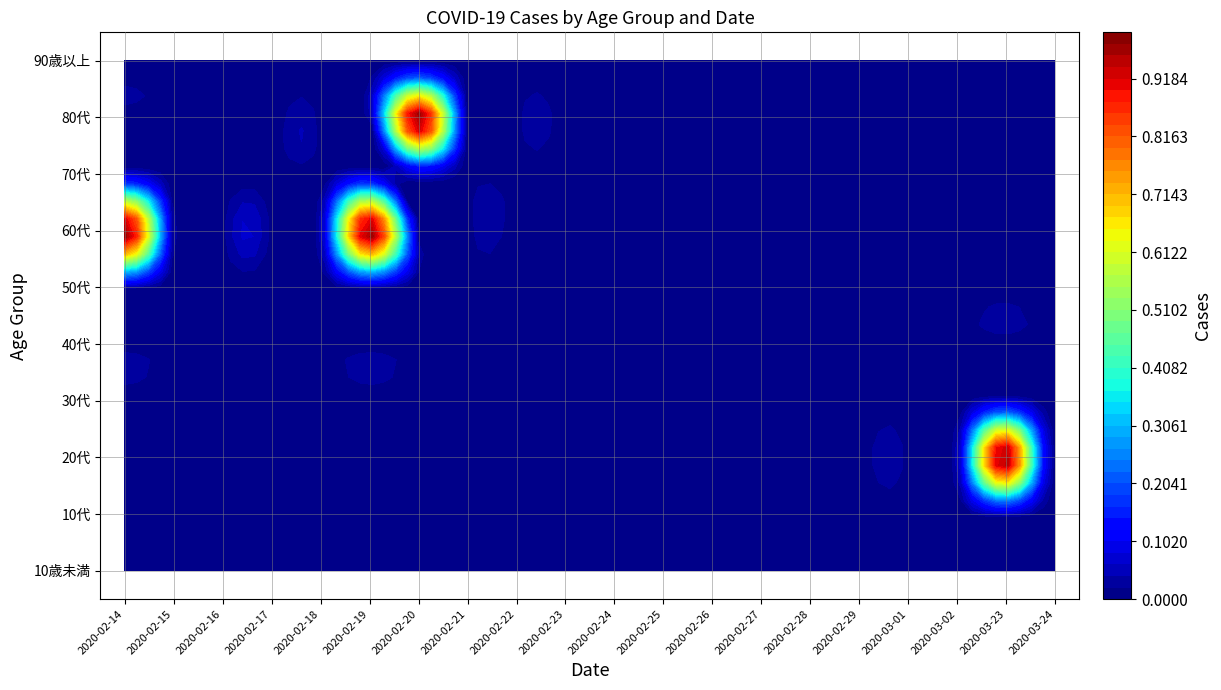

Reading left to right, extract all data points from this chart.

10歳未満: 2020-02-14=0	2020-02-15=0	2020-02-16=0	2020-02-17=0	2020-02-18=0	2020-02-19=0	2020-02-20=0	2020-02-21=0	2020-02-22=0	2020-02-23=0	2020-02-24=0	2020-02-25=0	2020-02-26=0	2020-02-27=0	2020-02-28=0	2020-02-29=0	2020-03-01=0	2020-03-02=0	2020-03-23=0	2020-03-24=0
10代: 2020-02-14=0	2020-02-15=0	2020-02-16=0	2020-02-17=0	2020-02-18=0	2020-02-19=0	2020-02-20=0	2020-02-21=0	2020-02-22=0	2020-02-23=0	2020-02-24=0	2020-02-25=0	2020-02-26=0	2020-02-27=0	2020-02-28=0	2020-02-29=0	2020-03-01=0	2020-03-02=0	2020-03-23=0	2020-03-24=0
20代: 2020-02-14=0	2020-02-15=0	2020-02-16=0	2020-02-17=0	2020-02-18=0	2020-02-19=0	2020-02-20=0	2020-02-21=0	2020-02-22=0	2020-02-23=0	2020-02-24=0	2020-02-25=0	2020-02-26=0	2020-02-27=0	2020-02-28=0	2020-02-29=0	2020-03-01=0	2020-03-02=0	2020-03-23=1	2020-03-24=0
30代: 2020-02-14=0	2020-02-15=0	2020-02-16=0	2020-02-17=0	2020-02-18=0	2020-02-19=0	2020-02-20=0	2020-02-21=0	2020-02-22=0	2020-02-23=0	2020-02-24=0	2020-02-25=0	2020-02-26=0	2020-02-27=0	2020-02-28=0	2020-02-29=0	2020-03-01=0	2020-03-02=0	2020-03-23=0	2020-03-24=0
40代: 2020-02-14=0	2020-02-15=0	2020-02-16=0	2020-02-17=0	2020-02-18=0	2020-02-19=0	2020-02-20=0	2020-02-21=0	2020-02-22=0	2020-02-23=0	2020-02-24=0	2020-02-25=0	2020-02-26=0	2020-02-27=0	2020-02-28=0	2020-02-29=0	2020-03-01=0	2020-03-02=0	2020-03-23=0	2020-03-24=0
50代: 2020-02-14=0	2020-02-15=0	2020-02-16=0	2020-02-17=0	2020-02-18=0	2020-02-19=0	2020-02-20=0	2020-02-21=0	2020-02-22=0	2020-02-23=0	2020-02-24=0	2020-02-25=0	2020-02-26=0	2020-02-27=0	2020-02-28=0	2020-02-29=0	2020-03-01=0	2020-03-02=0	2020-03-23=0	2020-03-24=0
60代: 2020-02-14=1	2020-02-15=0	2020-02-16=0	2020-02-17=0	2020-02-18=0	2020-02-19=1	2020-02-20=0	2020-02-21=0	2020-02-22=0	2020-02-23=0	2020-02-24=0	2020-02-25=0	2020-02-26=0	2020-02-27=0	2020-02-28=0	2020-02-29=0	2020-03-01=0	2020-03-02=0	2020-03-23=0	2020-03-24=0
70代: 2020-02-14=0	2020-02-15=0	2020-02-16=0	2020-02-17=0	2020-02-18=0	2020-02-19=0	2020-02-20=0	2020-02-21=0	2020-02-22=0	2020-02-23=0	2020-02-24=0	2020-02-25=0	2020-02-26=0	2020-02-27=0	2020-02-28=0	2020-02-29=0	2020-03-01=0	2020-03-02=0	2020-03-23=0	2020-03-24=0
80代: 2020-02-14=0	2020-02-15=0	2020-02-16=0	2020-02-17=0	2020-02-18=0	2020-02-19=0	2020-02-20=1	2020-02-21=0	2020-02-22=0	2020-02-23=0	2020-02-24=0	2020-02-25=0	2020-02-26=0	2020-02-27=0	2020-02-28=0	2020-02-29=0	2020-03-01=0	2020-03-02=0	2020-03-23=0	2020-03-24=0
90歳以上: 2020-02-14=0	2020-02-15=0	2020-02-16=0	2020-02-17=0	2020-02-18=0	2020-02-19=0	2020-02-20=0	2020-02-21=0	2020-02-22=0	2020-02-23=0	2020-02-24=0	2020-02-25=0	2020-02-26=0	2020-02-27=0	2020-02-28=0	2020-02-29=0	2020-03-01=0	2020-03-02=0	2020-03-23=0	2020-03-24=0